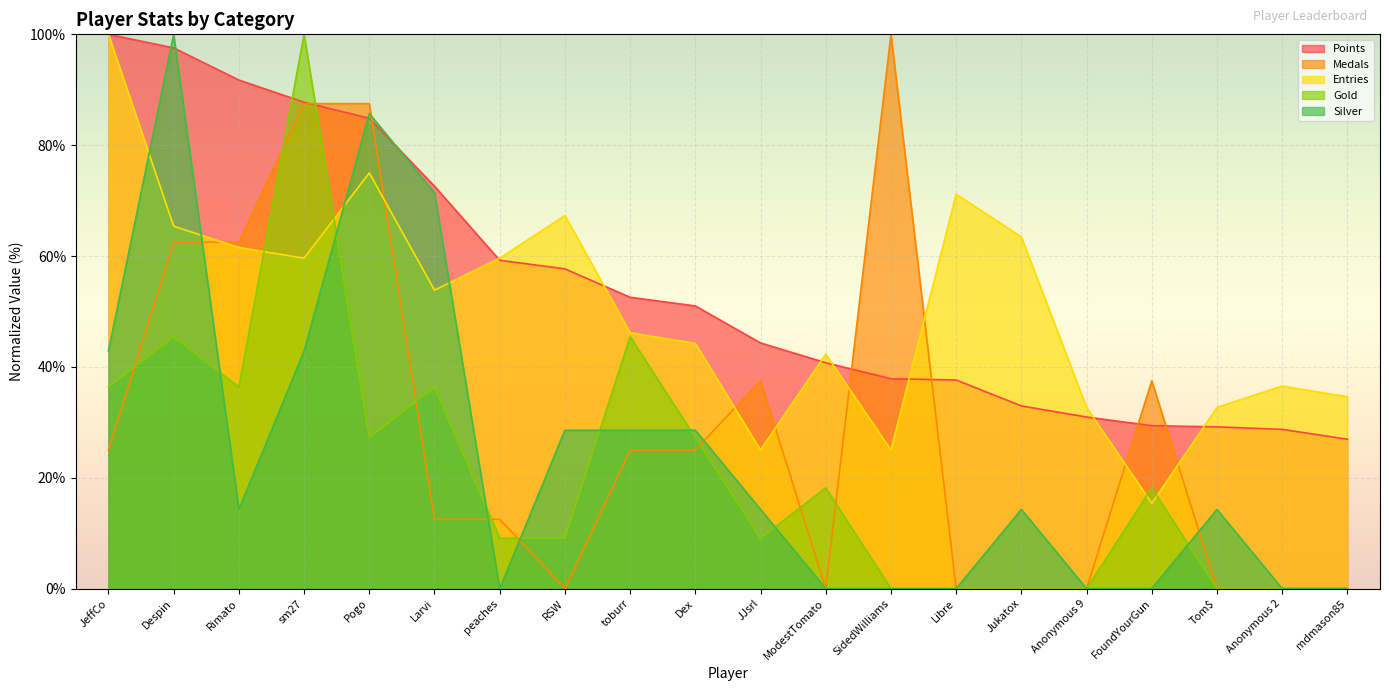

Reading left to right, what are all the values shown in this chart?

Points: JeffCo=100.0	Despin=97.6	Rimato=91.8	sm27=87.8	Pogo=84.9	Larvi=72.6	peaches=59.2	RSW=57.7	toburr=52.6	Dex=51.0	JJsrl=44.3	ModestTomato=40.8	SidedWilliams=37.9	Libre=37.6	Jukatox=33.0	Anonymous 9=31.0	FoundYourGun=29.4	Tom$=29.2	Anonymous 2=28.7	mdmason85=26.9
Medals: JeffCo=25.0	Despin=62.5	Rimato=62.5	sm27=87.5	Pogo=87.5	Larvi=12.5	peaches=12.5	RSW=0.0	toburr=25.0	Dex=25.0	JJsrl=37.5	ModestTomato=0.0	SidedWilliams=100.0	Libre=0.0	Jukatox=0.0	Anonymous 9=0.0	FoundYourGun=37.5	Tom$=0.0	Anonymous 2=0.0	mdmason85=0.0
Entries: JeffCo=100.0	Despin=65.4	Rimato=61.5	sm27=59.6	Pogo=75.0	Larvi=53.8	peaches=59.6	RSW=67.3	toburr=46.2	Dex=44.2	JJsrl=25.0	ModestTomato=42.3	SidedWilliams=25.0	Libre=71.2	Jukatox=63.5	Anonymous 9=32.7	FoundYourGun=15.4	Tom$=32.7	Anonymous 2=36.5	mdmason85=34.6
Gold: JeffCo=36.4	Despin=45.5	Rimato=36.4	sm27=100.0	Pogo=27.3	Larvi=36.4	peaches=9.1	RSW=9.1	toburr=45.5	Dex=27.3	JJsrl=9.1	ModestTomato=18.2	SidedWilliams=0.0	Libre=0.0	Jukatox=0.0	Anonymous 9=0.0	FoundYourGun=18.2	Tom$=0.0	Anonymous 2=0.0	mdmason85=0.0
Silver: JeffCo=42.9	Despin=100.0	Rimato=14.3	sm27=42.9	Pogo=85.7	Larvi=71.4	peaches=0.0	RSW=28.6	toburr=28.6	Dex=28.6	JJsrl=14.3	ModestTomato=0.0	SidedWilliams=0.0	Libre=0.0	Jukatox=14.3	Anonymous 9=0.0	FoundYourGun=0.0	Tom$=14.3	Anonymous 2=0.0	mdmason85=0.0